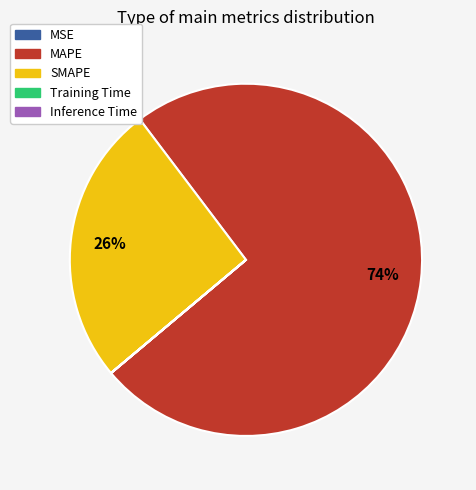

Does MAPE account for over 50% of the chart?

Yes